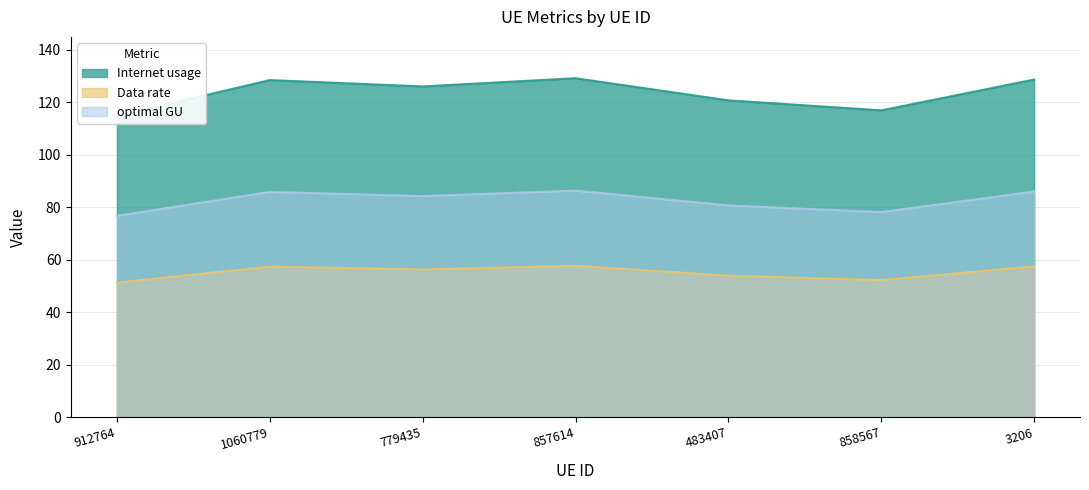

True or false: Internet usage and optimal GU cross at least once.

False